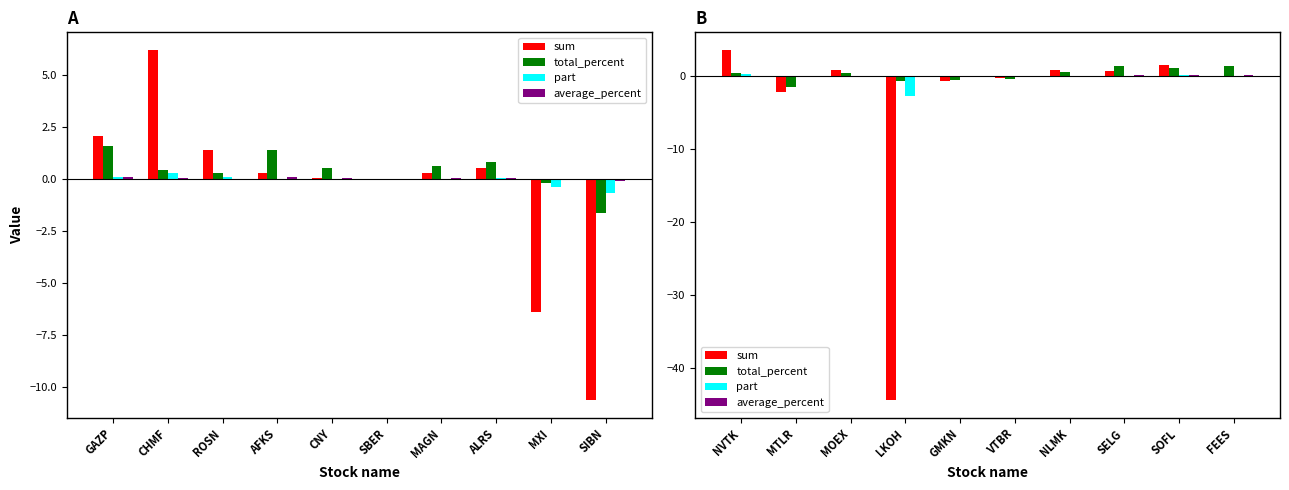

What is the maximum value for sum?

3.6